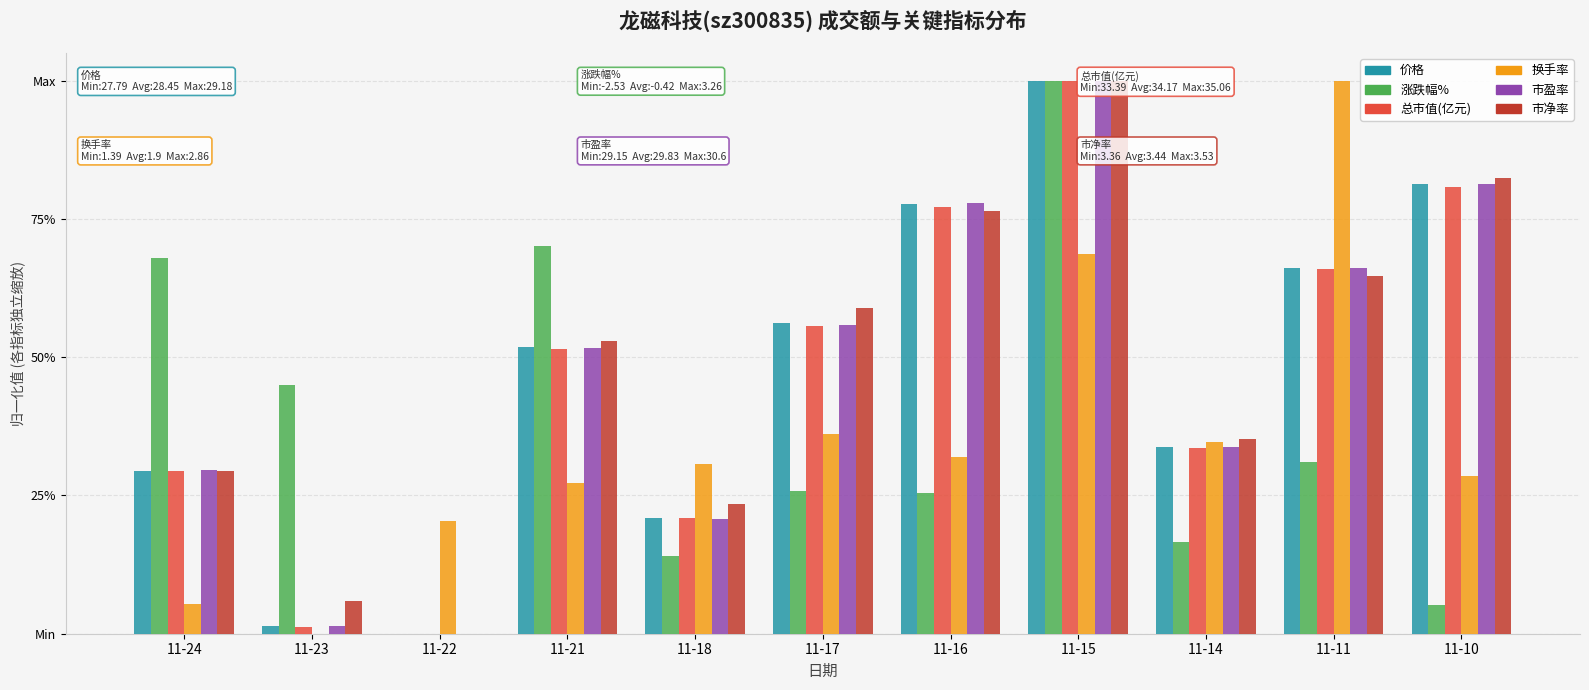

Reading left to right, list all the values displayed in this chart.

价格: 0.3	0.0	0.0	0.5	0.2	0.6	0.8	1.0	0.3	0.7	0.8
涨跌幅%: 0.7	0.4	0.0	0.7	0.1	0.3	0.3	1.0	0.2	0.3	0.1
总市值(亿元): 0.3	0.0	0.0	0.5	0.2	0.6	0.8	1.0	0.3	0.7	0.8
换手率: 0.1	0.0	0.2	0.3	0.3	0.4	0.3	0.7	0.3	1.0	0.3
市盈率: 0.3	0.0	0.0	0.5	0.2	0.6	0.8	1.0	0.3	0.7	0.8
市净率: 0.3	0.1	0.0	0.5	0.2	0.6	0.8	1.0	0.4	0.6	0.8